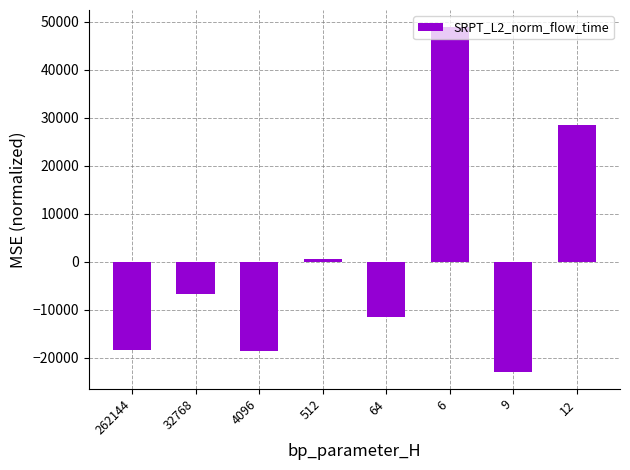

What value does the data have at 262144?

-18360.3